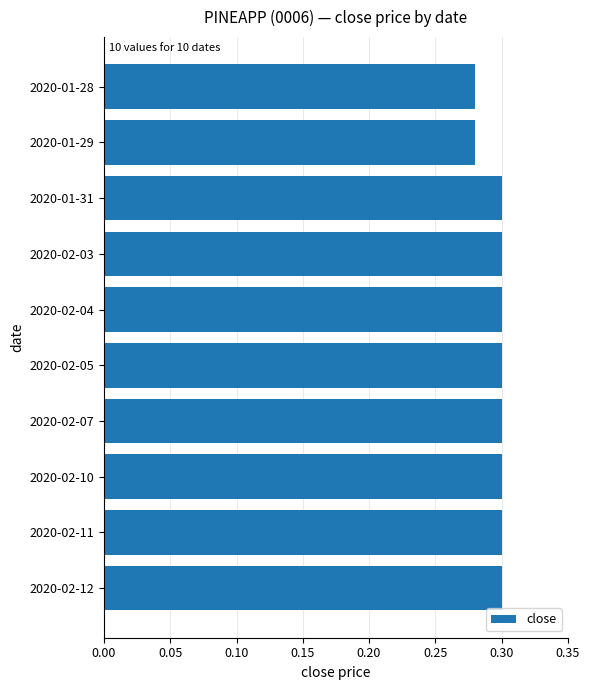

True or false: the data shows 0.3 at 2020-02-10.

True